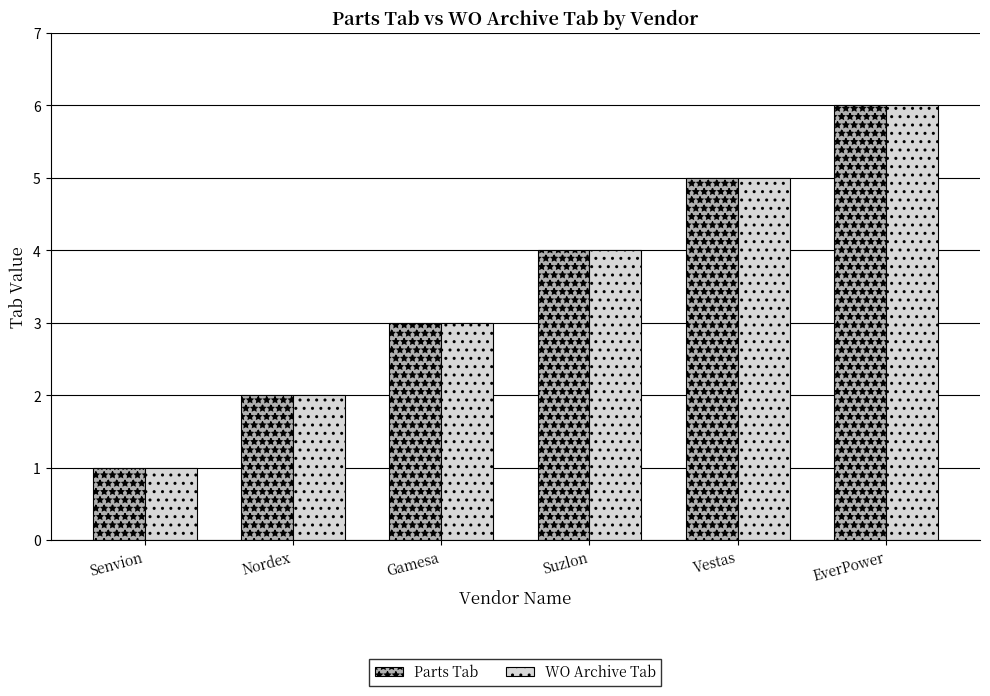

What is the difference between the maximum and second lowest values in the Parts Tab series?

4